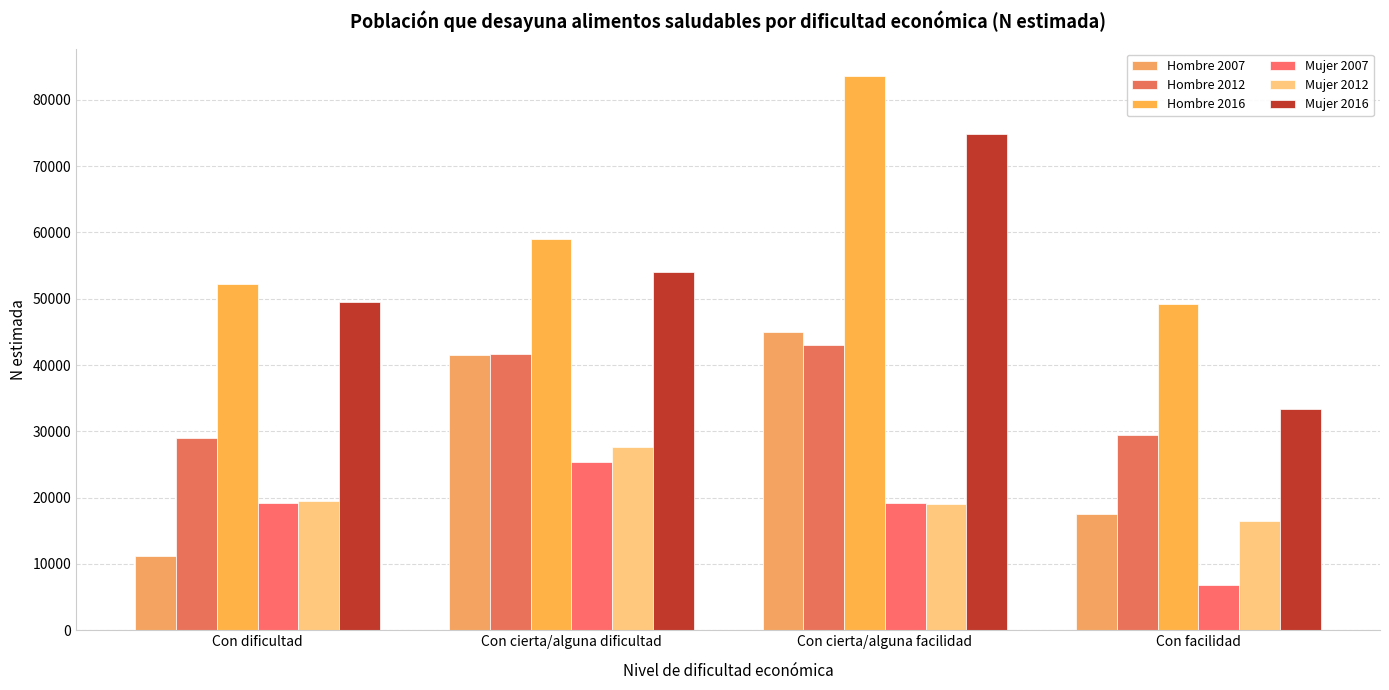

How many data points does each series have?

4